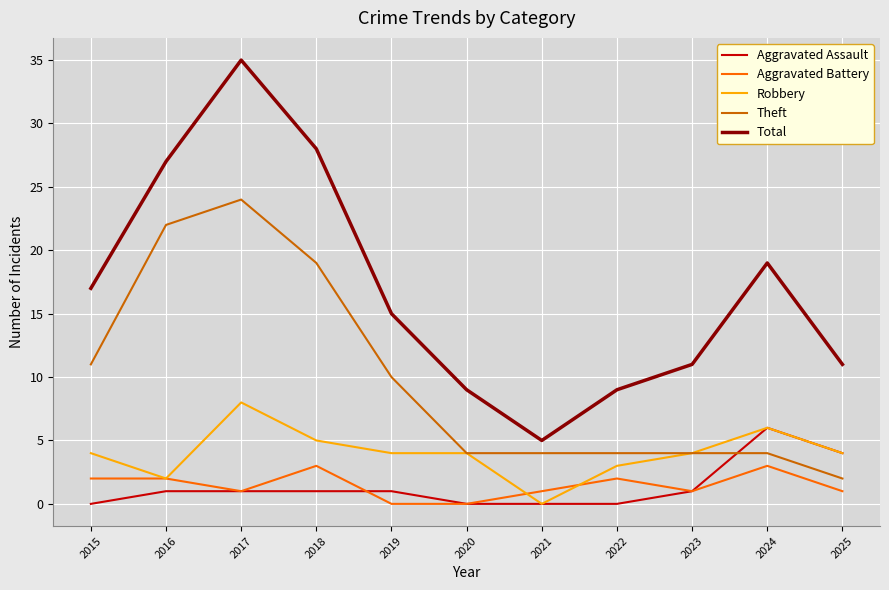

Rank the series by their maximum value, from highest to lowest.

Total, Theft, Robbery, Aggravated Assault, Aggravated Battery